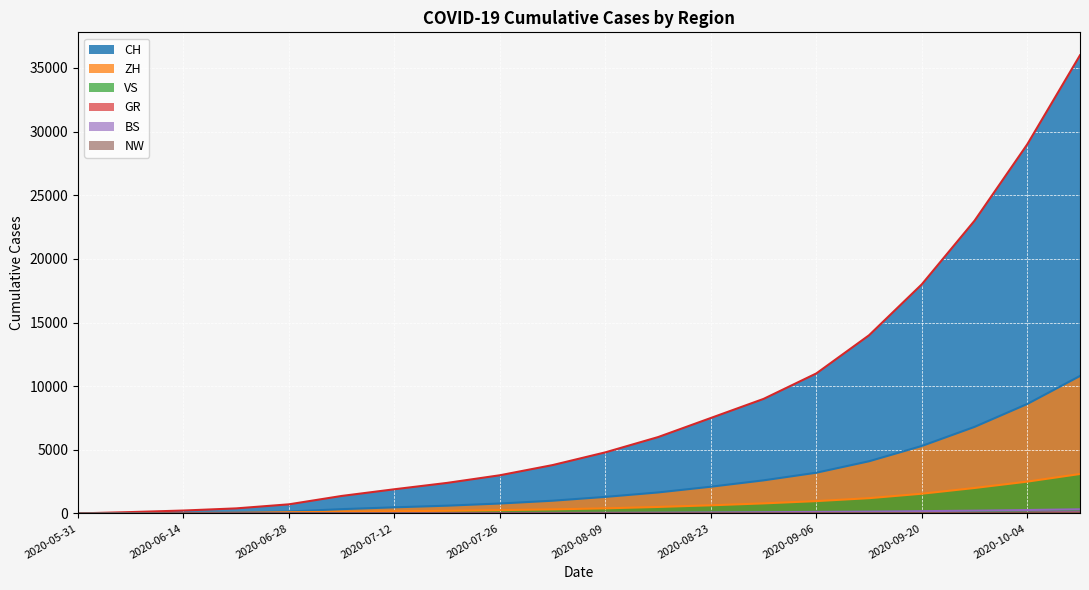

How many series are shown in this chart?

6